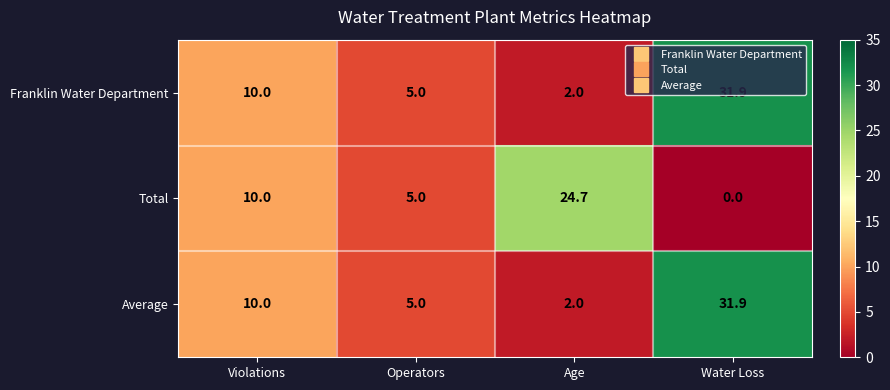

What is the sum of the Total values at Age and Violations?

34.7